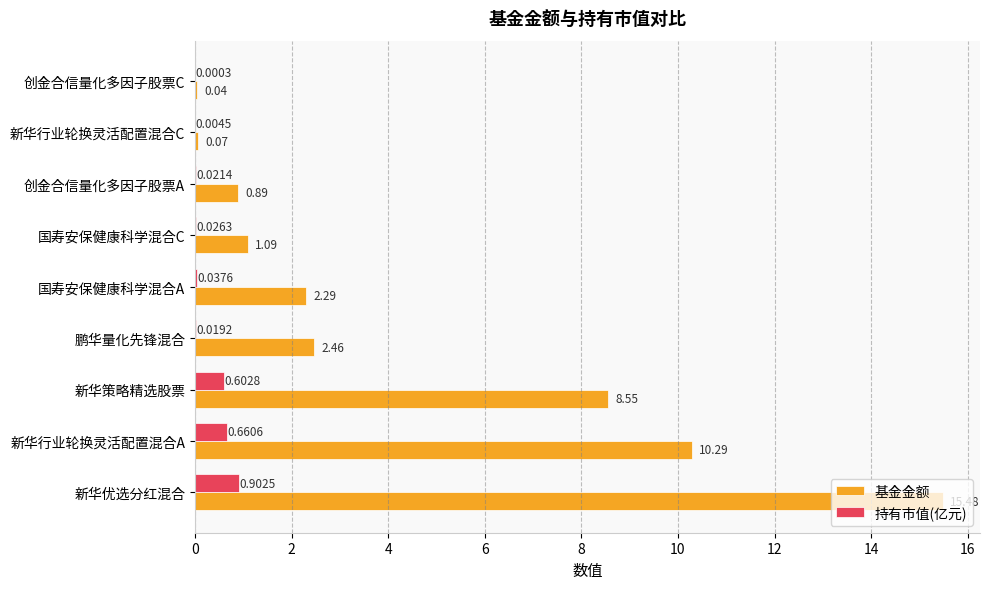

What is the total value across all series at 新华策略精选股票?

9.2